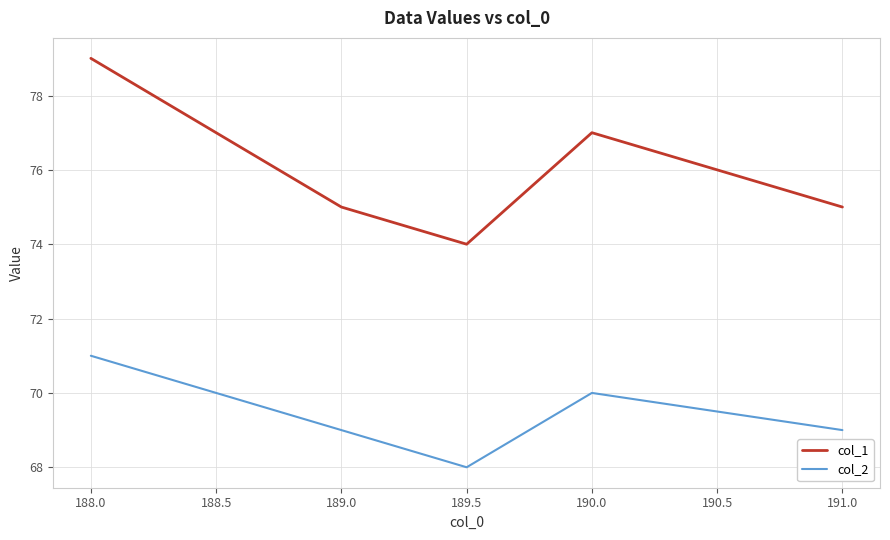

How many col_2 values are between 69 and 70?

4